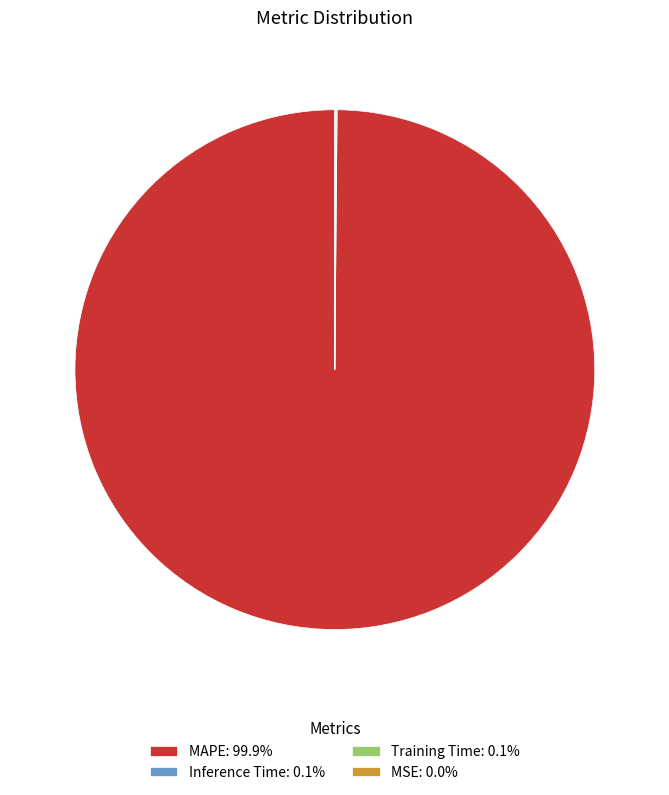

Is there a majority slice in this chart?

Yes